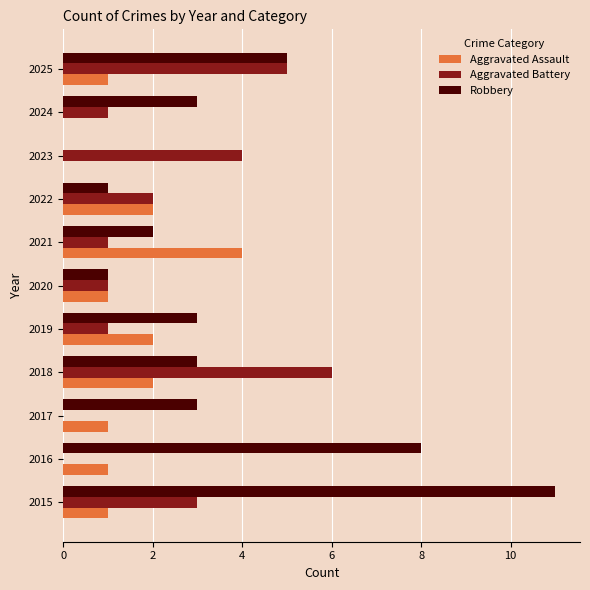

How many distinct data groups are displayed?

3